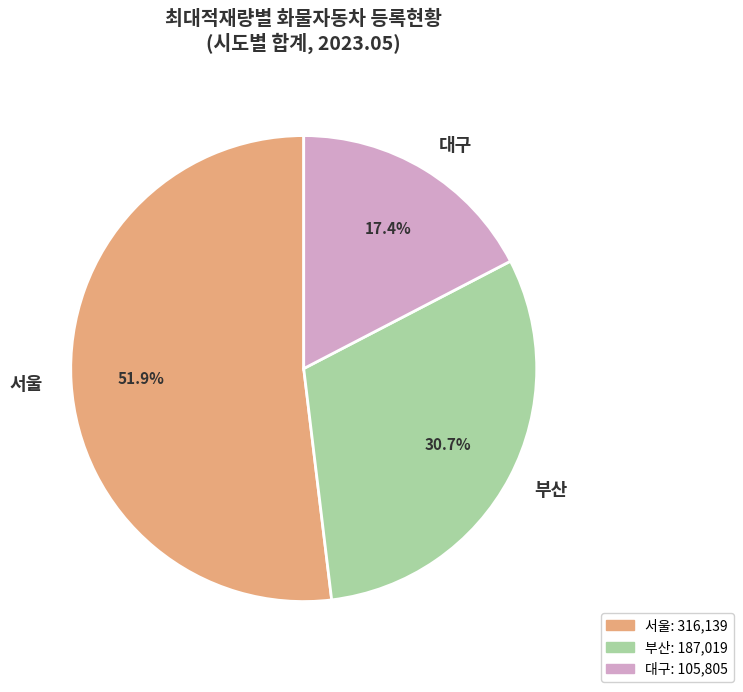

Does any single category account for the majority?

Yes